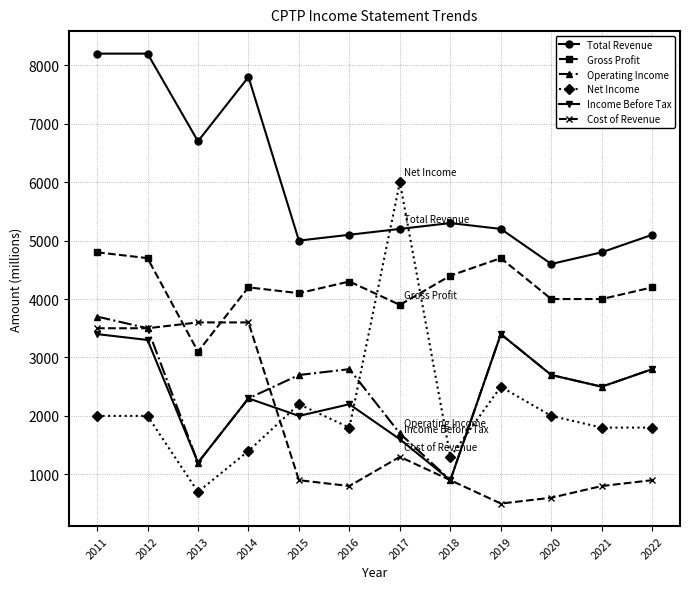

Reading left to right, extract all data points from this chart.

Total Revenue: 8200	8200	6700	7800	5000	5100	5200	5300	5200	4600	4800	5100
Gross Profit: 4800	4700	3100	4200	4100	4300	3900	4400	4700	4000	4000	4200
Operating Income: 3700	3500	1200	2300	2700	2800	1700	900	3400	2700	2500	2800
Net Income: 2000	2000	700	1400	2200	1800	6000	1300	2500	2000	1800	1800
Income Before Tax: 3400	3300	1200	2300	2000	2200	1600	900	3400	2700	2500	2800
Cost of Revenue: 3500	3500	3600	3600	900	800	1300	900	500	600	800	900